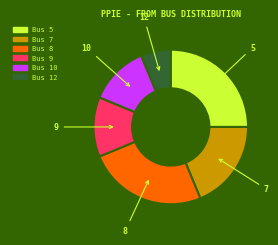

Which category has the smallest portion of the pie?

12